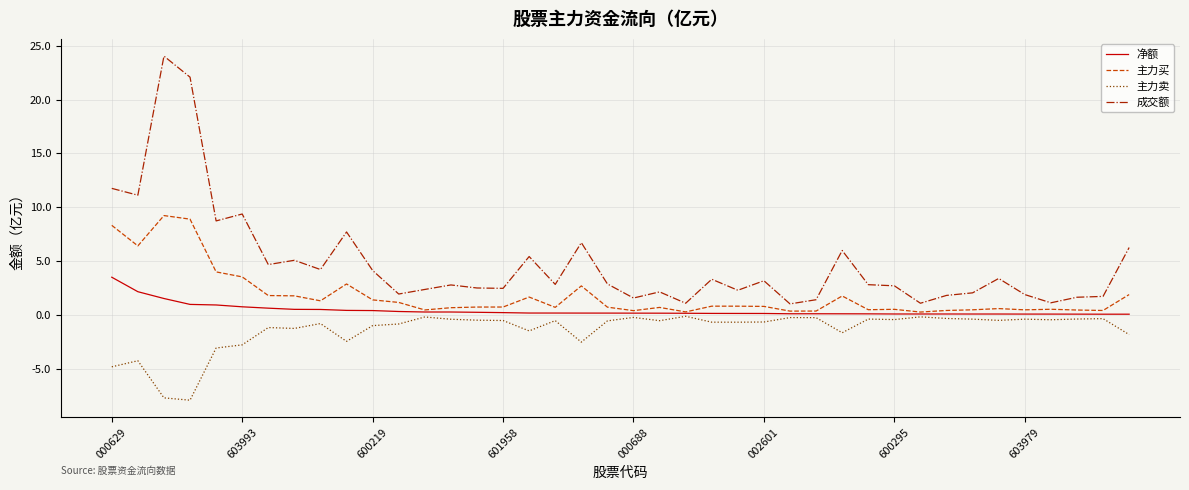

Does the chart have visible grid lines?

Yes